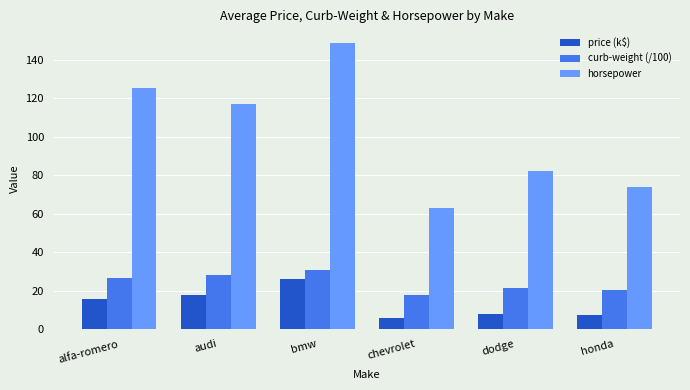

The value of curb-weight (/100) at bmw is 30.6. True or false?

True